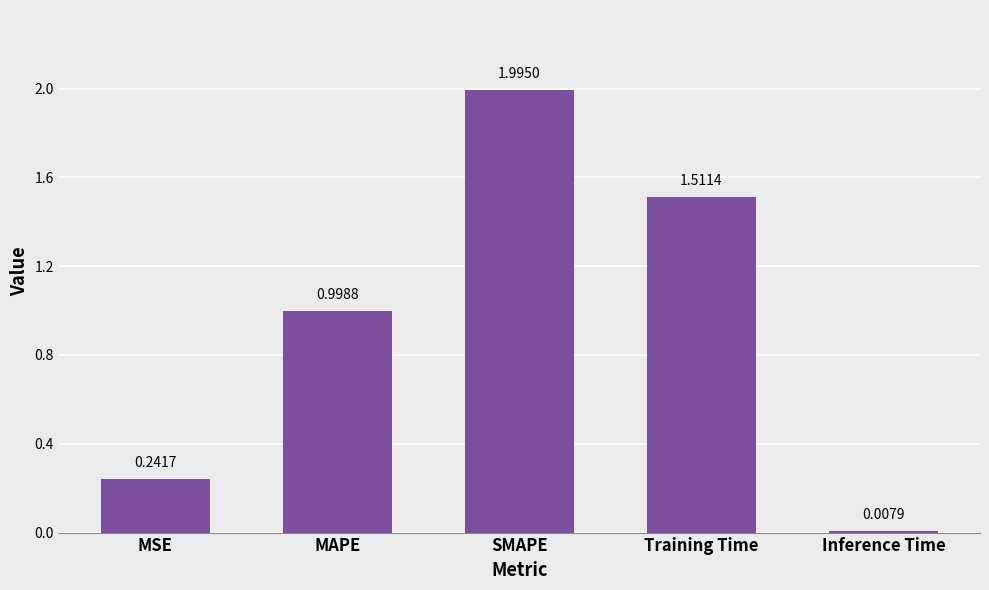

What is the label of the 1st bar from the left?

MSE